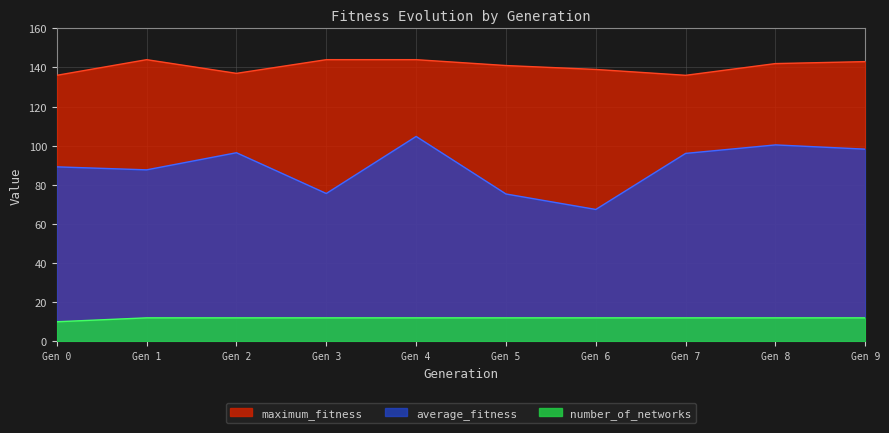

Is the value of average_fitness at Gen 0 greater than the value of number_of_networks at Gen 4?

Yes